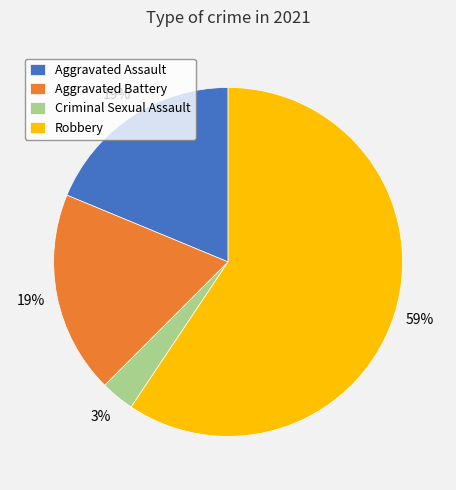

Is the sum of Aggravated Battery and Criminal Sexual Assault greater than half?

No